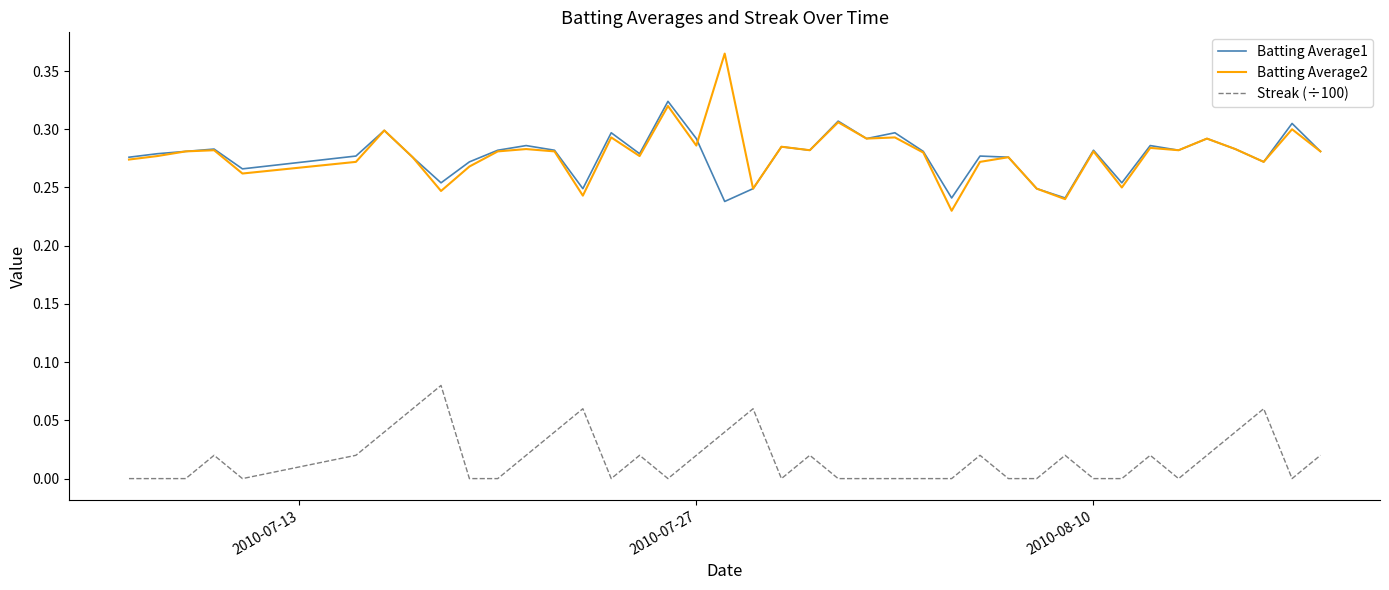

List the series in order of their peak value, highest first.

Batting Average2, Batting Average1, Streak (÷100)